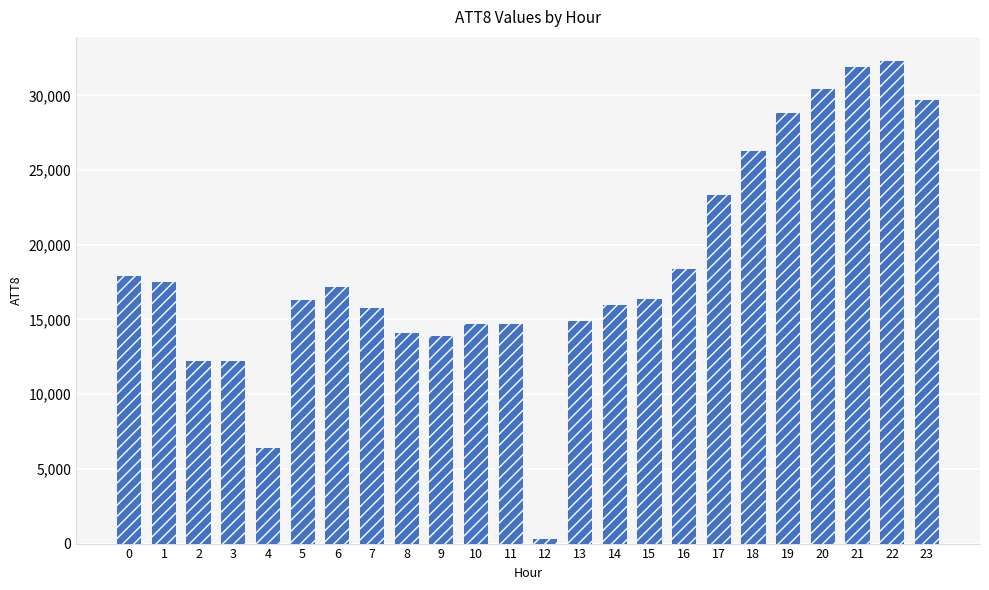

List the labels in order of value, largest first.

22, 21, 20, 23, 19, 18, 17, 16, 0, 1, 6, 15, 5, 14, 7, 13, 10, 11, 8, 9, 2, 3, 4, 12